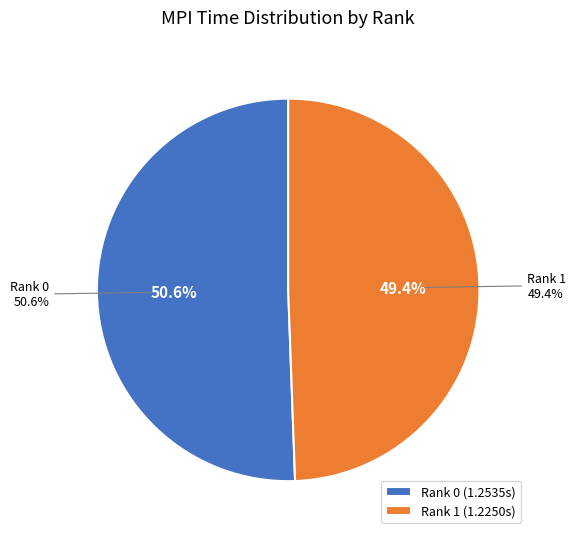

Does Rank 0 account for over 50% of the chart?

Yes